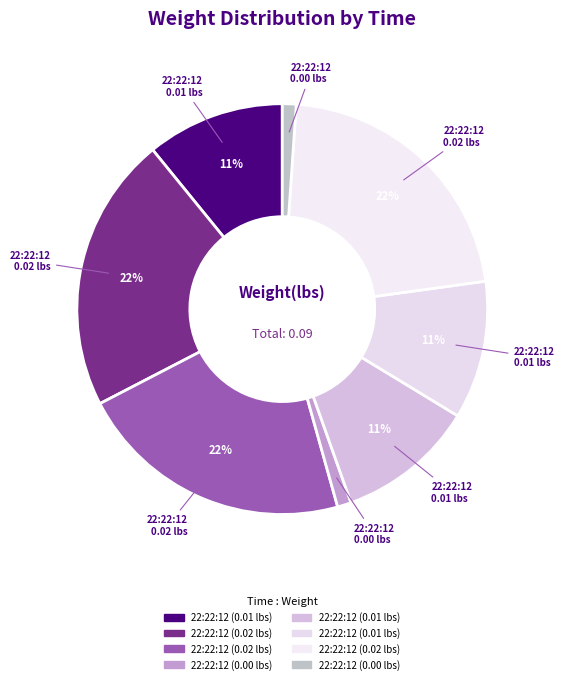

How many slices are in this pie chart?

8